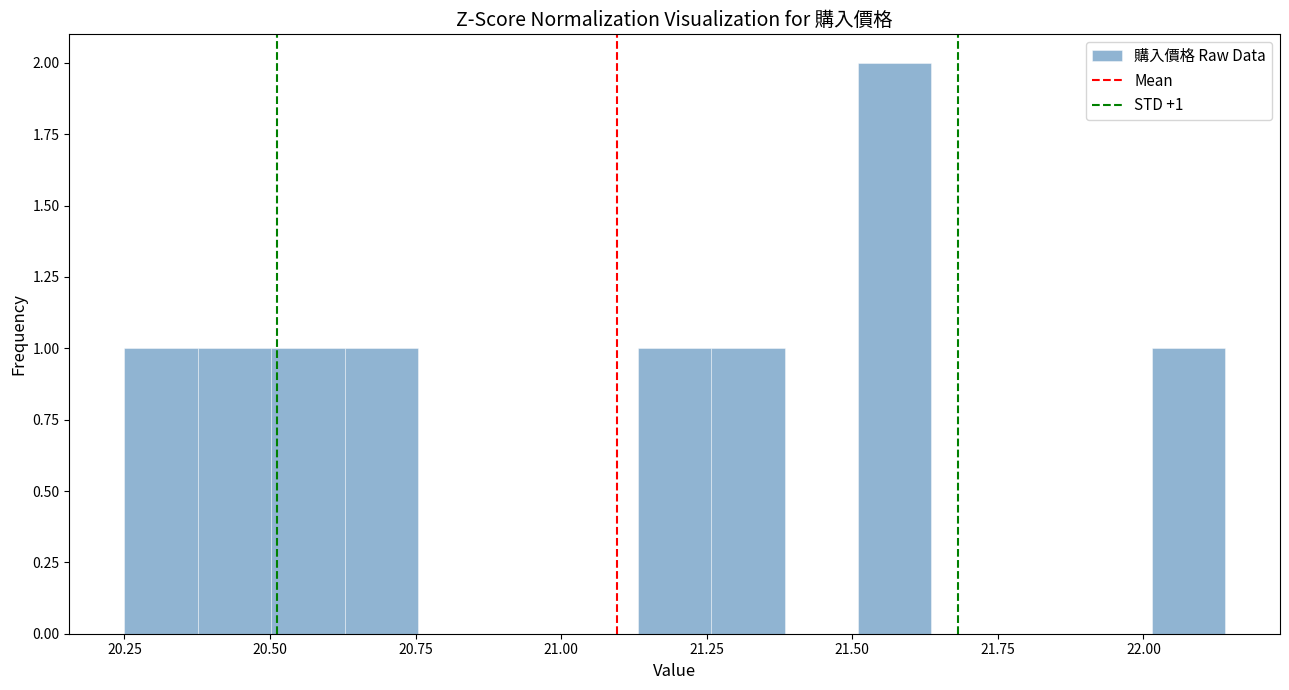

Around what value on the x-axis is the tallest bar? Give the approximate position of its centre, as read against the axis.

21.55